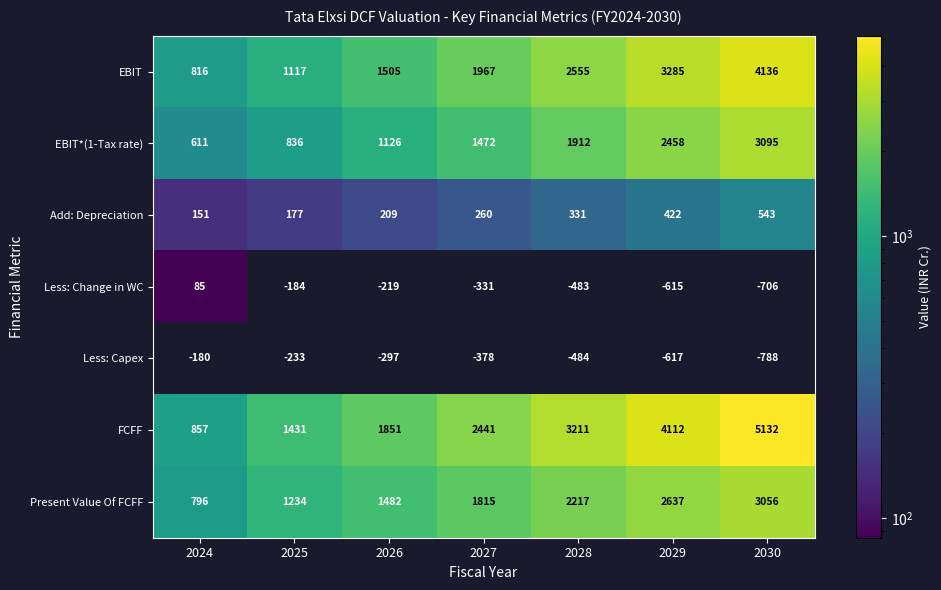

At which category does the chart reach its minimum across all series?

2024